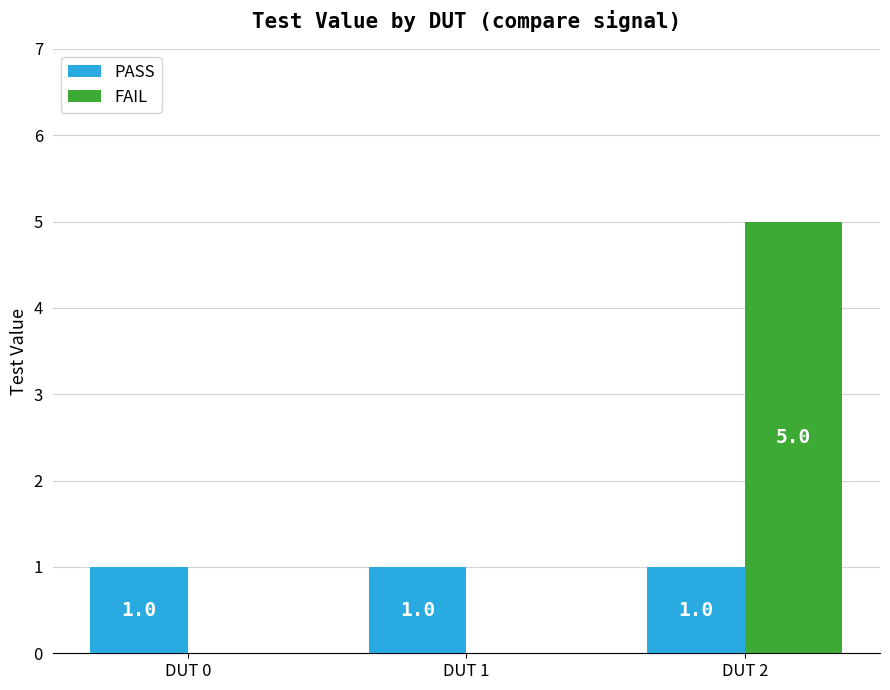

What value does the PASS series have at DUT 1?

1